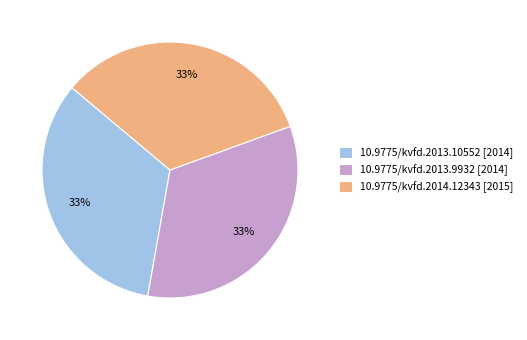

To the nearest percent, what is the combined percentage of 10.9775/kvfd.2013.10552 and 10.9775/kvfd.2014.12343?

67%